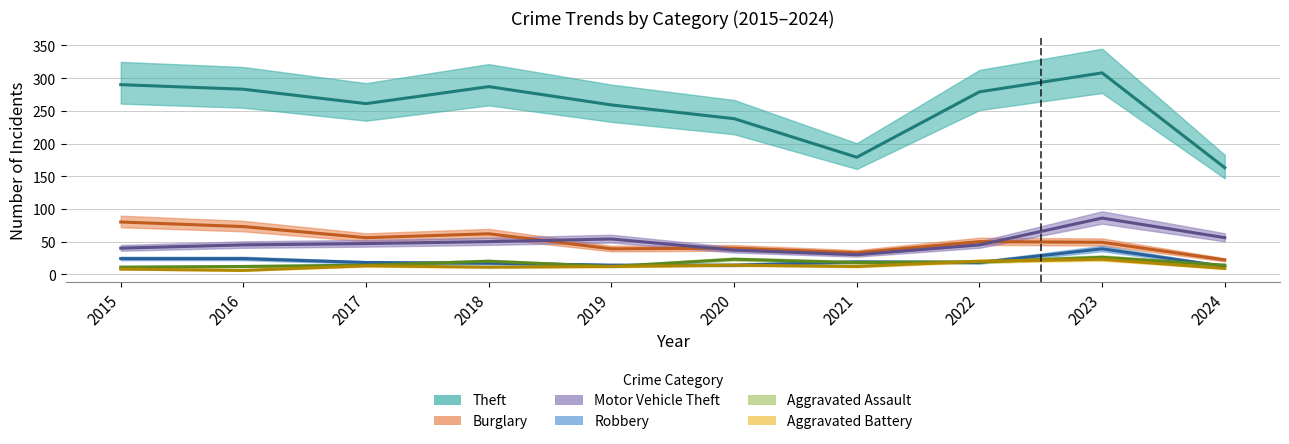

What is the difference between the Aggravated Assault values at 2019 and 2020?

11